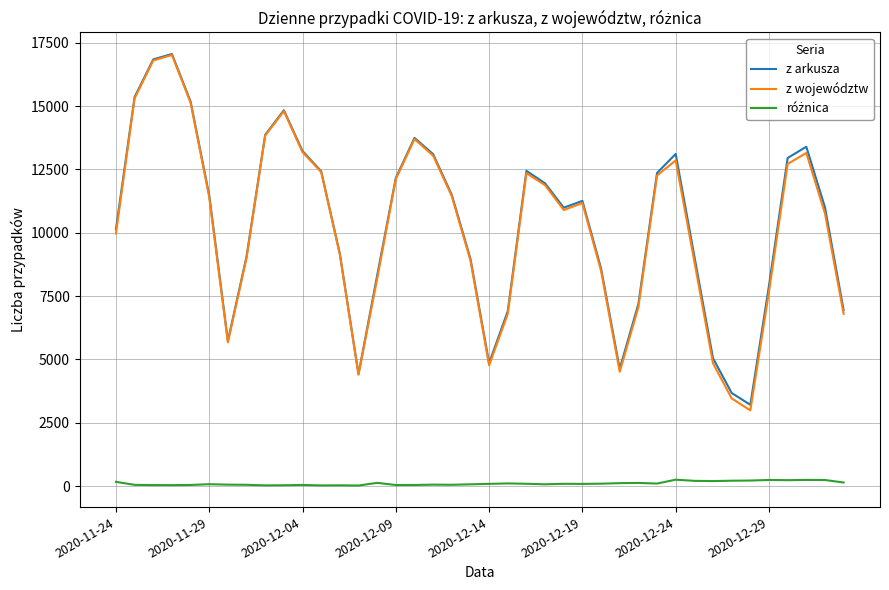

Which series has the widest spread of values?

z województw